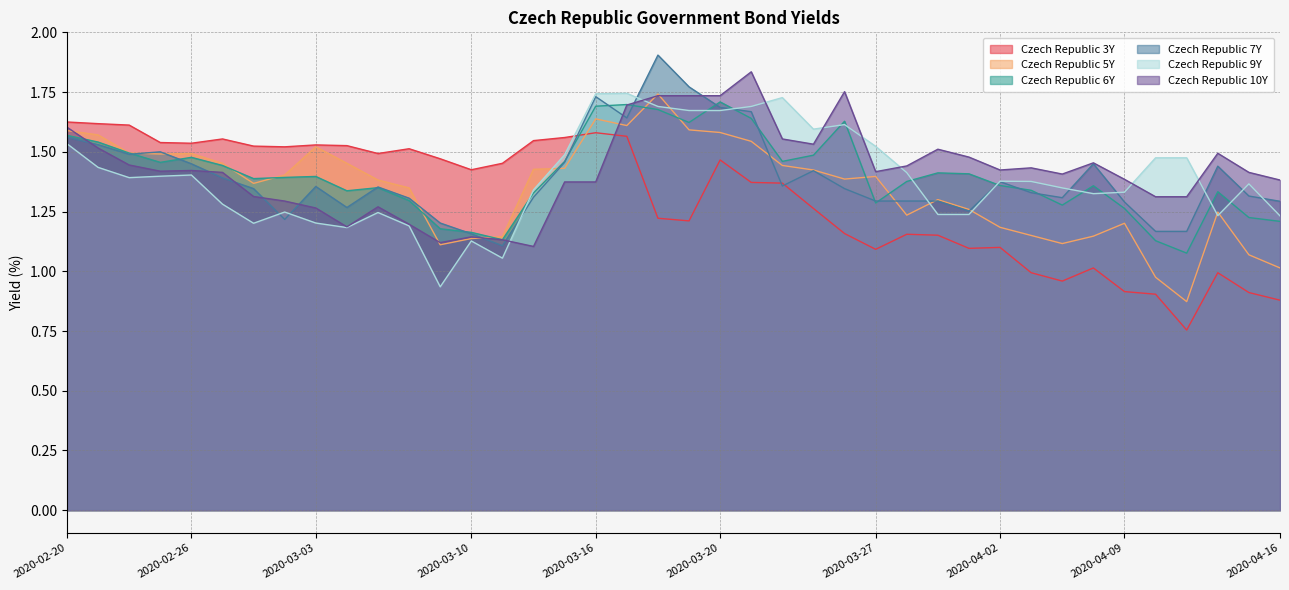

Rank the series by their maximum value, from highest to lowest.

Czech Republic 7Y, Czech Republic 10Y, Czech Republic 9Y, Czech Republic 5Y, Czech Republic 6Y, Czech Republic 3Y